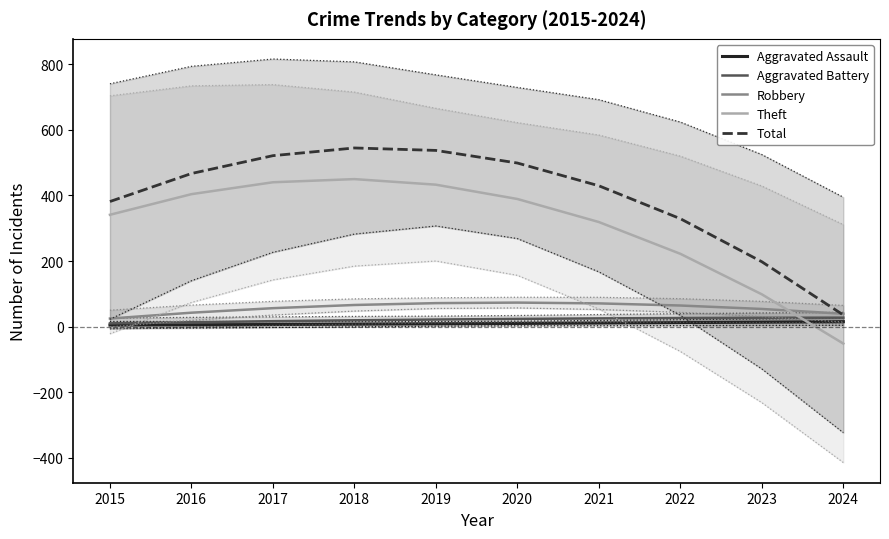

Between 2022 and 2016, which is larger?

2022